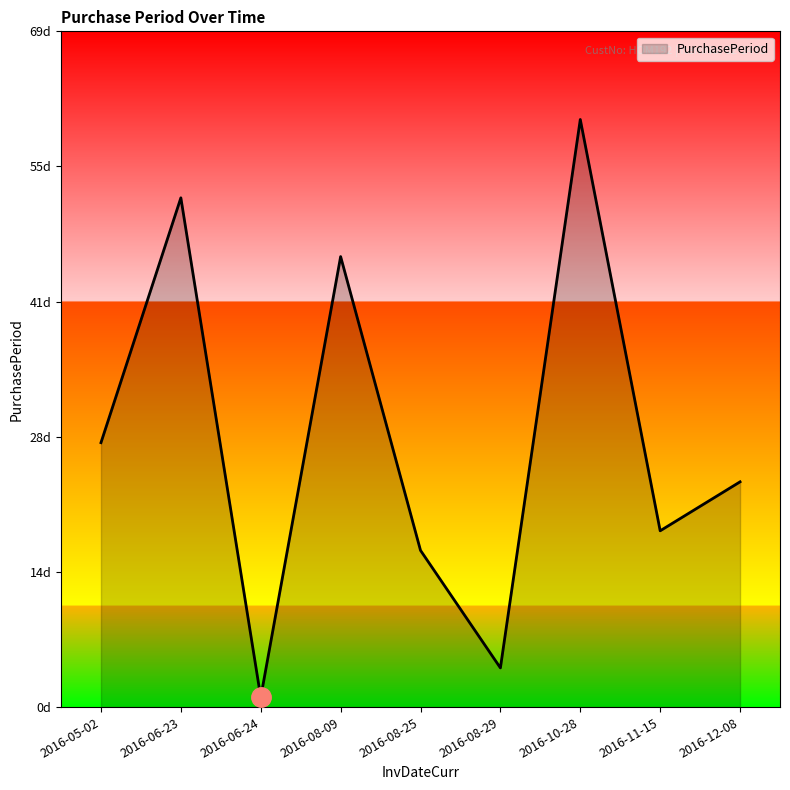

True or false: the data has more than 2 interior local peaks.

True